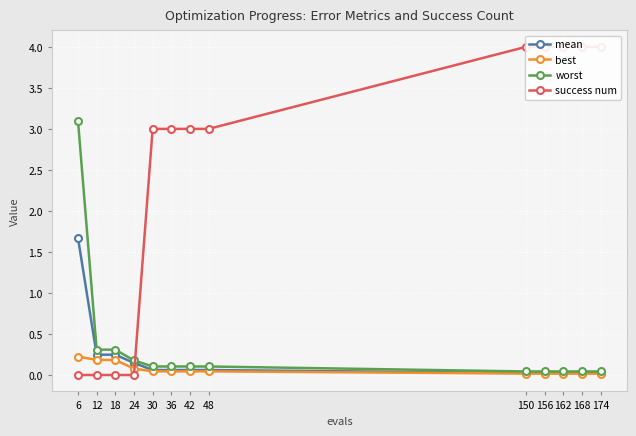

What is the greatest value displayed?

4.0